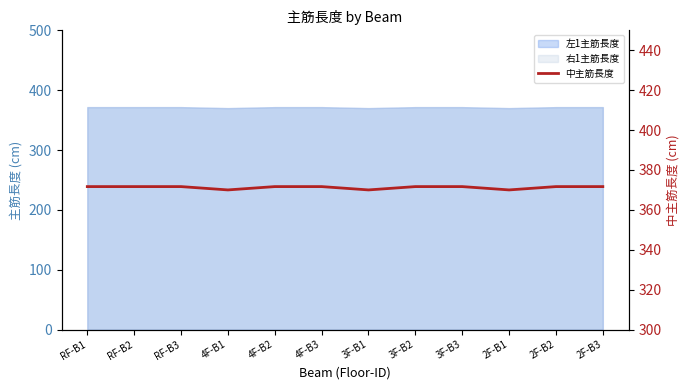

Count the number of values greater than 371.

9